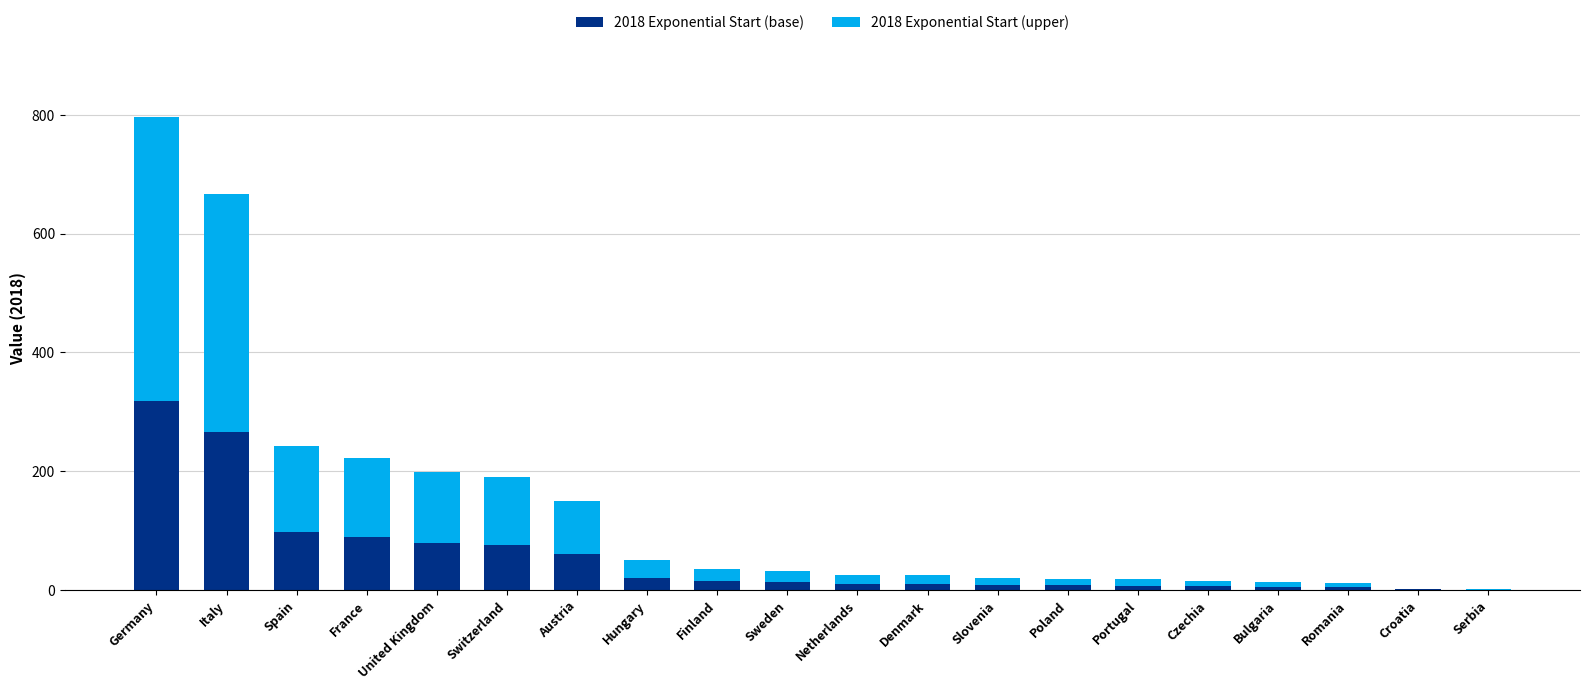

What is the total value across all series at United Kingdom?

198.0